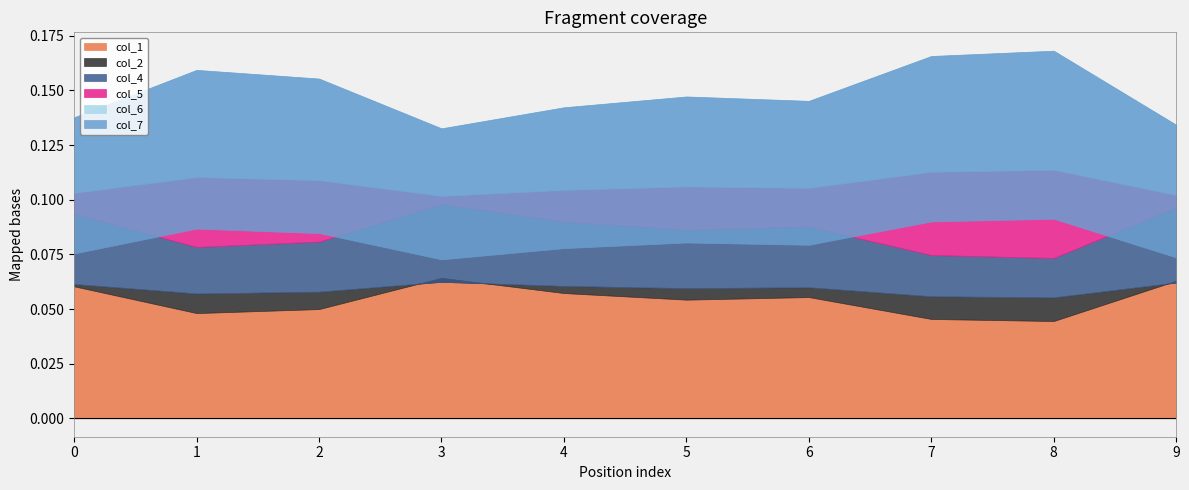

Reading left to right, extract all data points from this chart.

col_1: 0.1	0.0	0.0	0.1	0.1	0.1	0.1	0.0	0.0	0.1
col_2: 0.0	0.0	0.0	-0.0	0.0	0.0	0.0	0.0	0.0	-0.0
col_4: 0.0	0.0	0.0	0.0	0.0	0.0	0.0	0.0	0.0	0.0
col_5: 0.0	0.0	0.0	0.0	0.0	0.0	0.0	0.0	0.0	0.0
col_6: 0.0	0.0	0.0	0.0	0.0	0.0	0.0	0.1	0.1	0.0
col_7: -0.1	-0.1	-0.1	-0.1	-0.1	-0.1	-0.1	-0.1	-0.1	-0.1